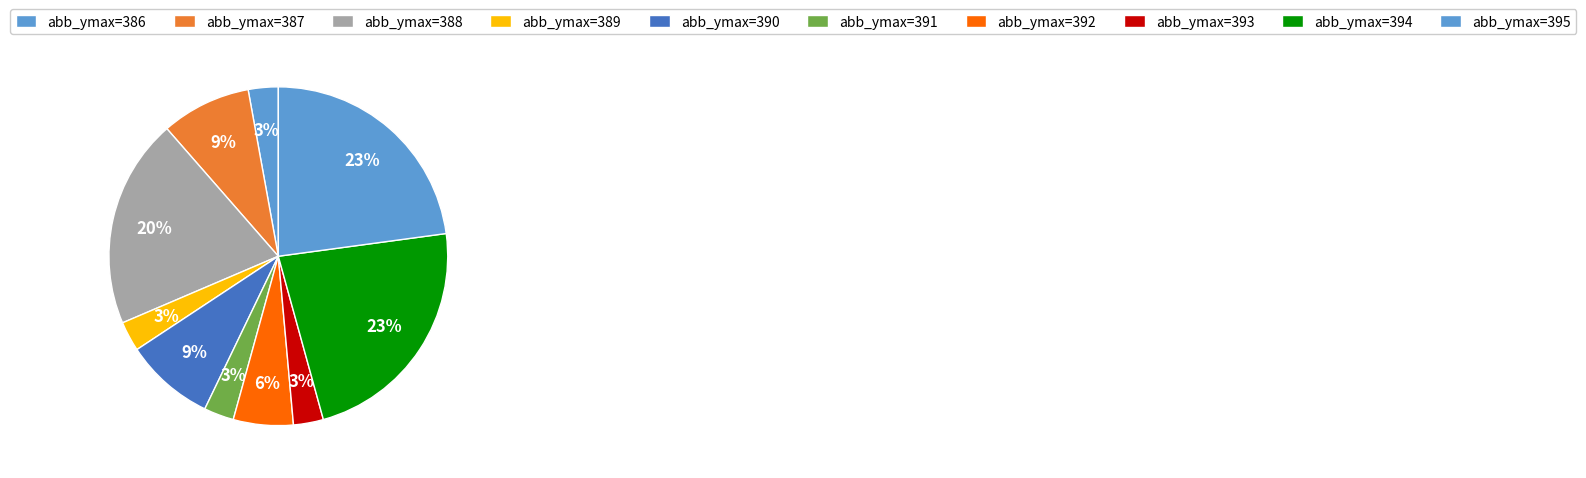

How many segments does this pie chart have?

10